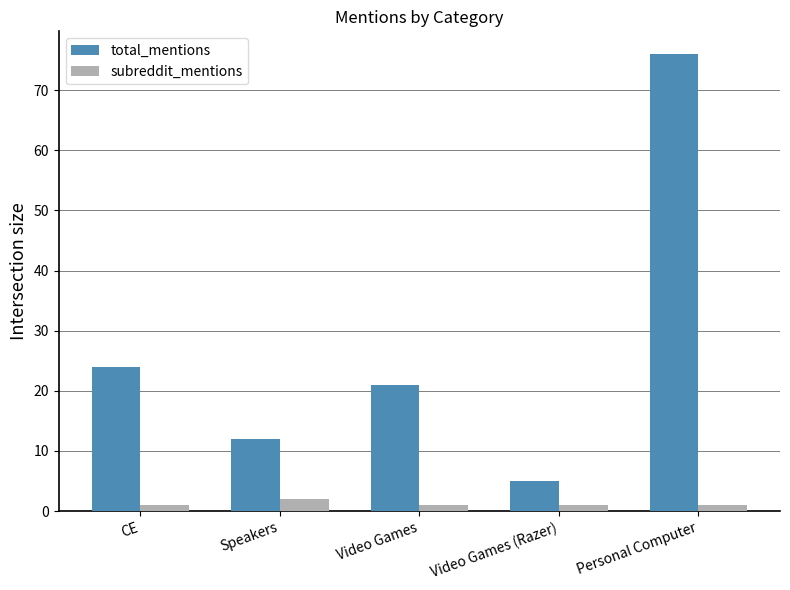

Which series has the largest range (max minus min)?

total_mentions